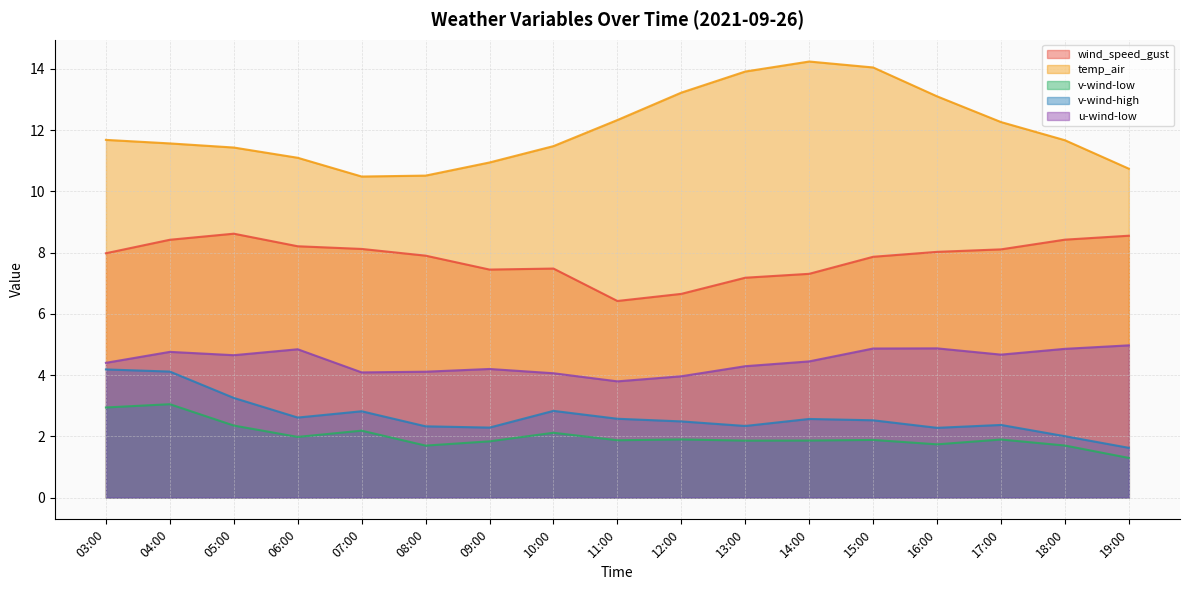

Which category has the highest value in the temp_air series?

14:00